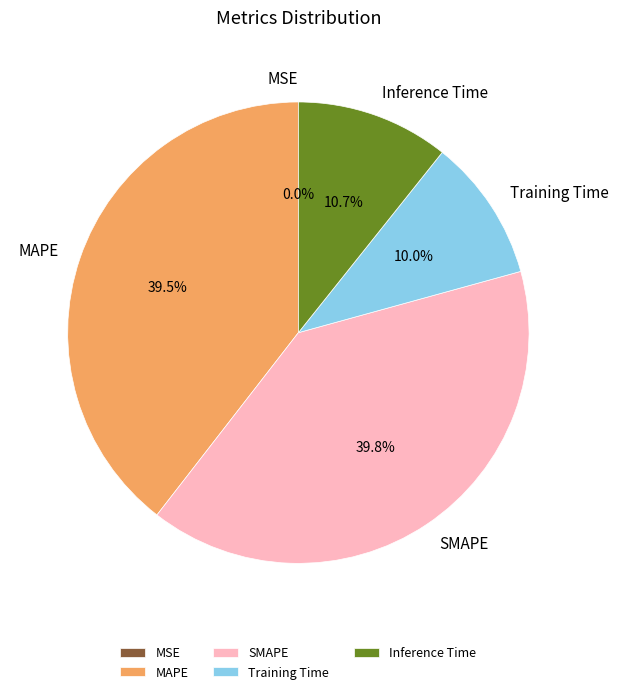

Approximately how many times larger is the value at Training Time compared to SMAPE?

0.3